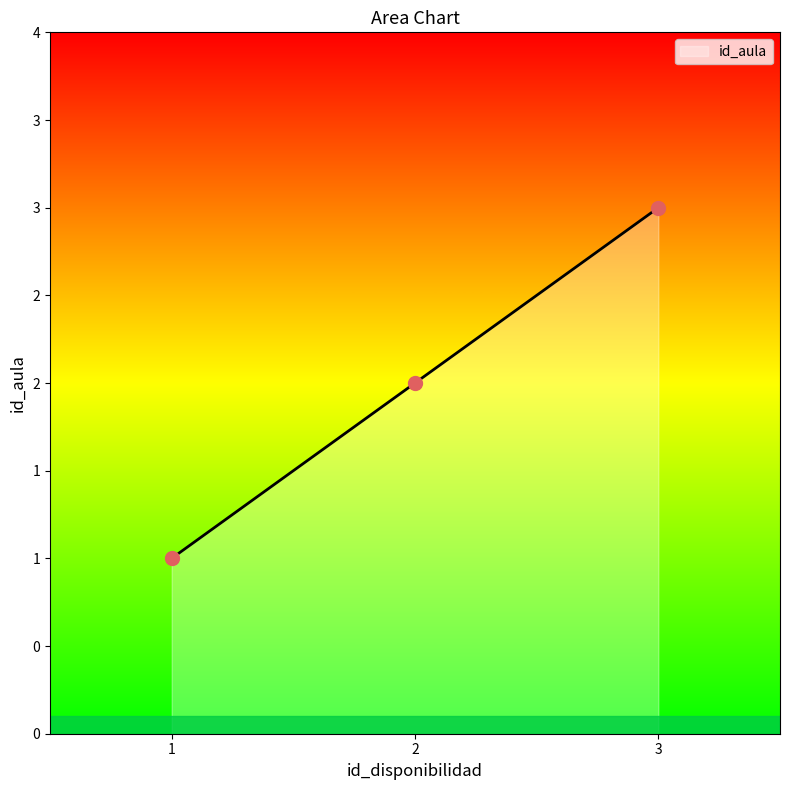

What is the change in value from 1 to 2?

+1